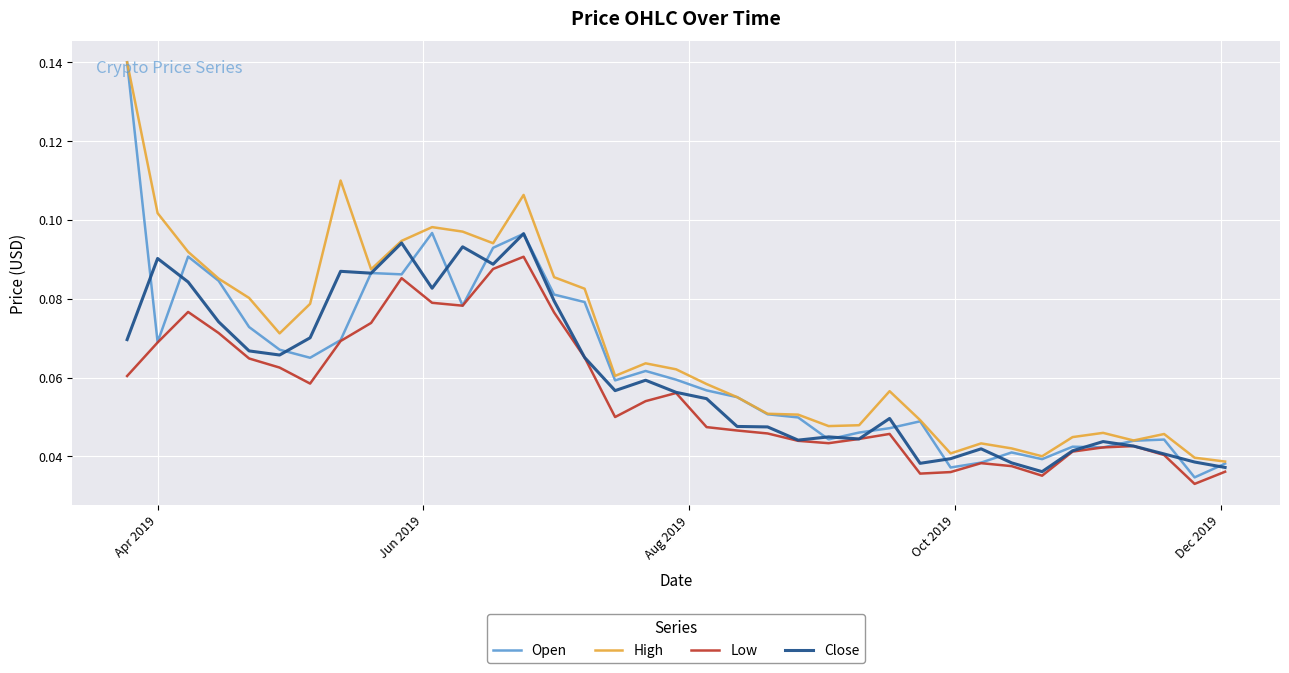

What are all the series names shown in the legend?

Open, High, Low, Close